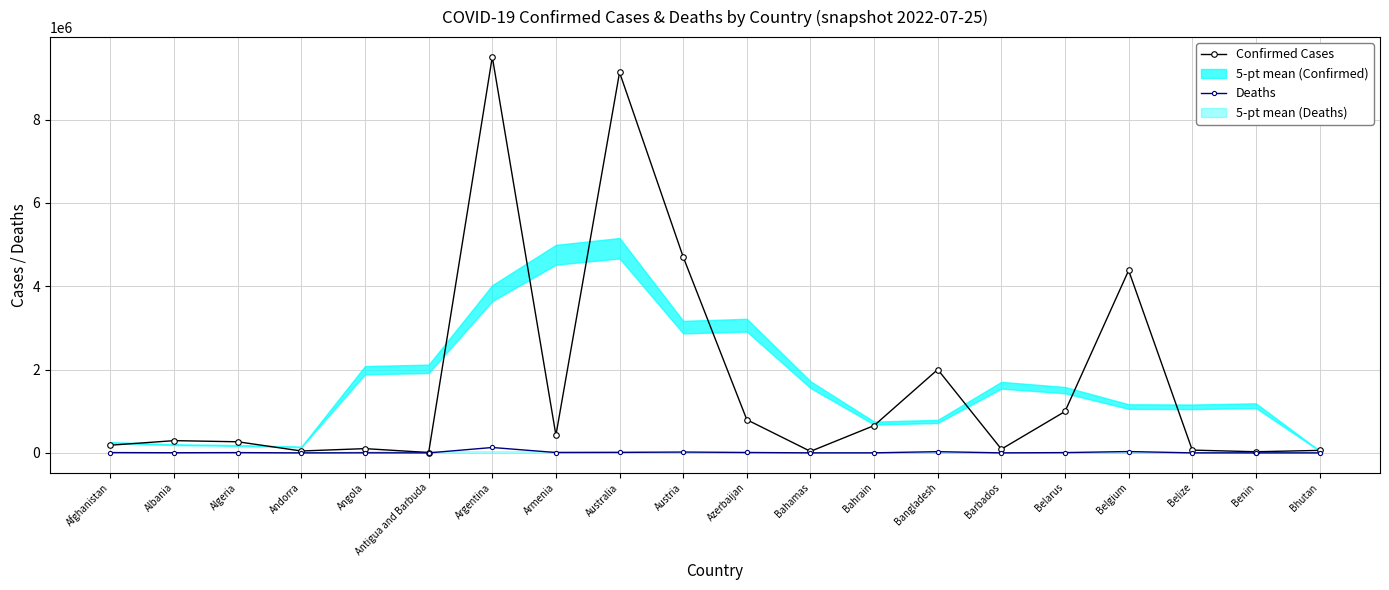

Where is the first local minimum for Confirmed Cases?

Andorra